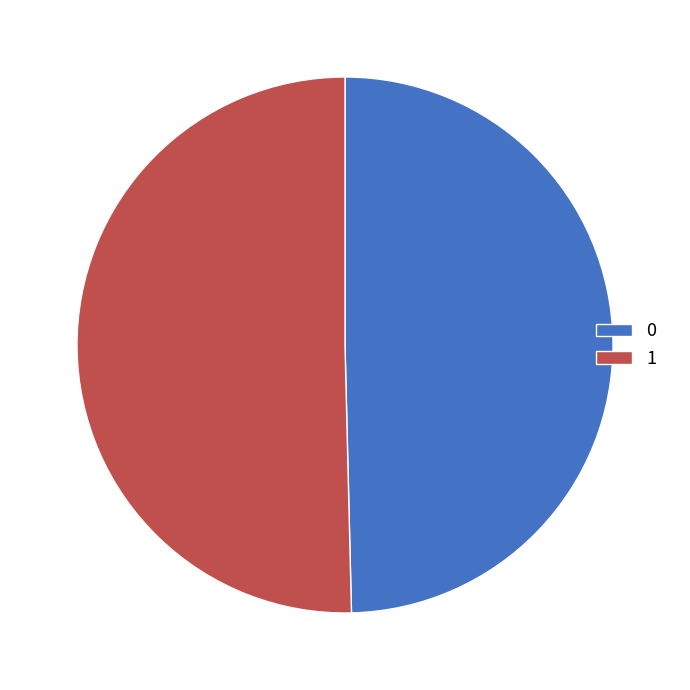

The 0 slice represents 50% of the pie. True or false?

True